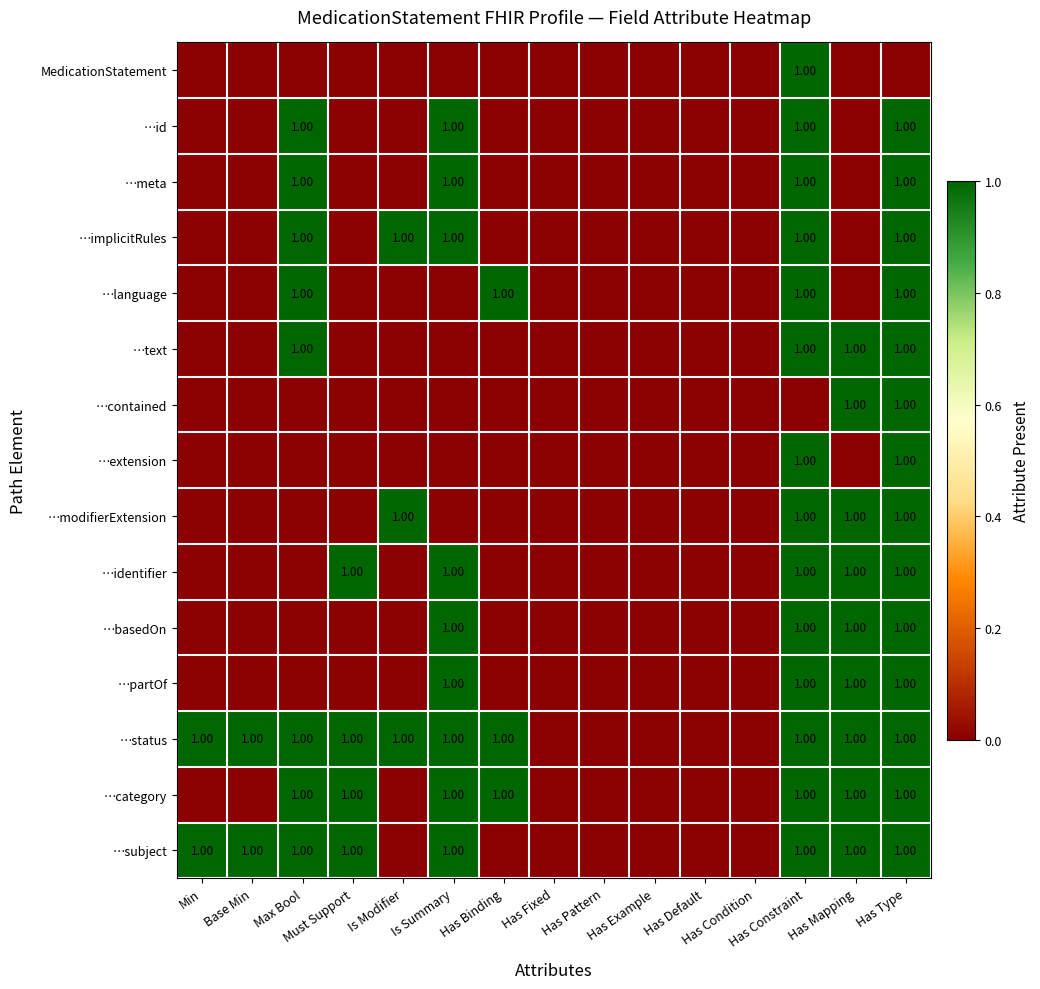

What is the sum of all …subject values?

8